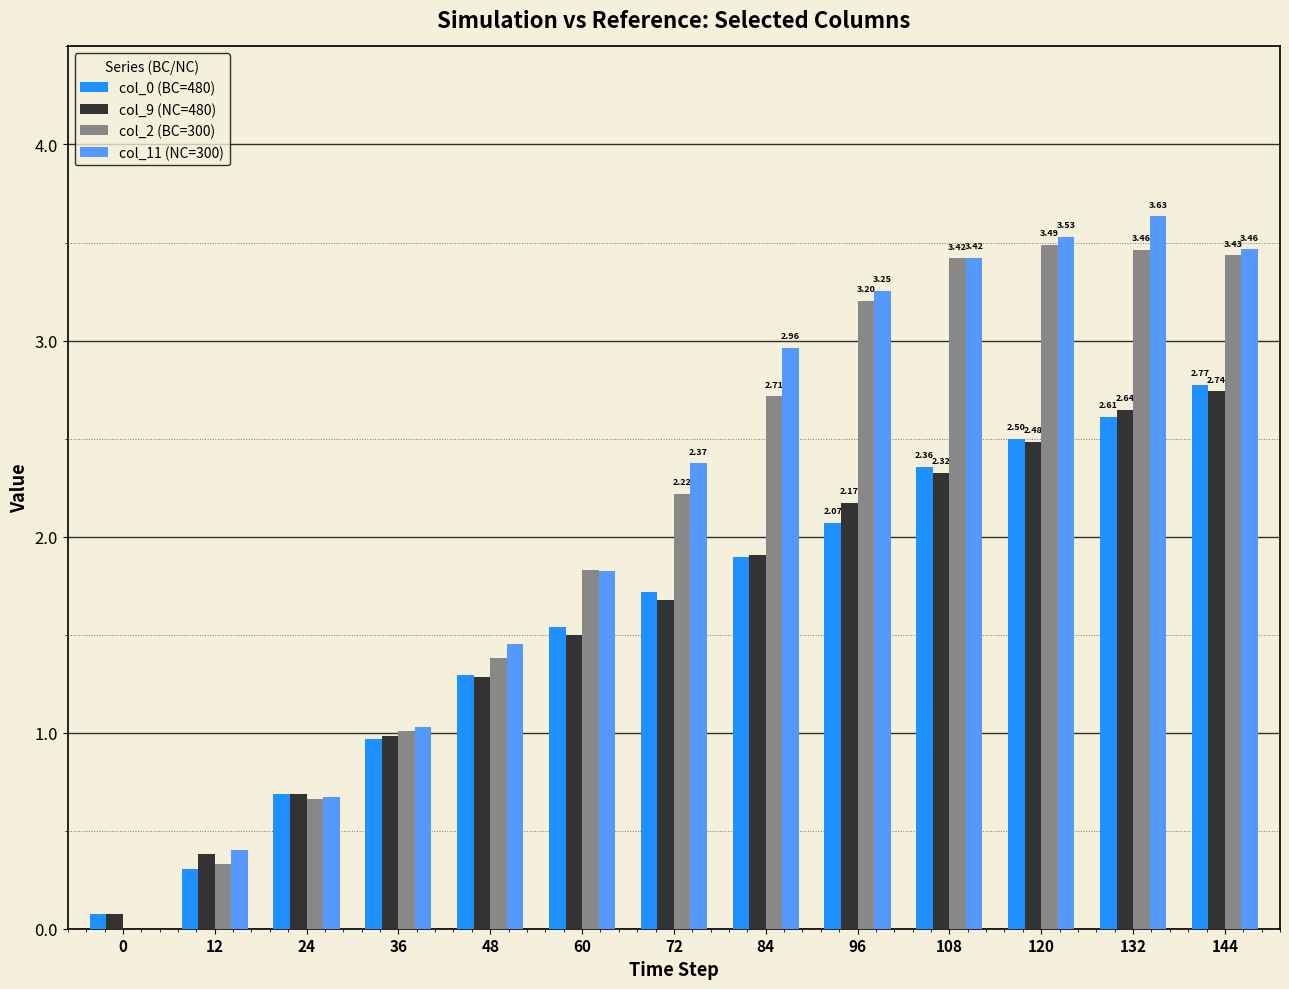

Is the value of col_11 (NC=300) at 48 greater than the value of col_0 (BC=480) at 108?

No